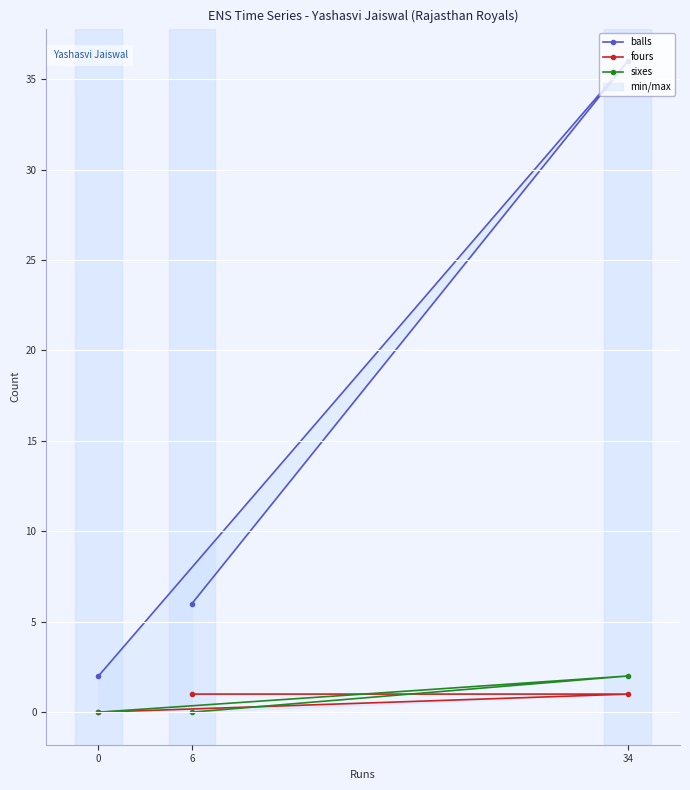

Reading left to right, extract all data points from this chart.

balls: 6	36	2
fours: 1	1	0
sixes: 0	2	0